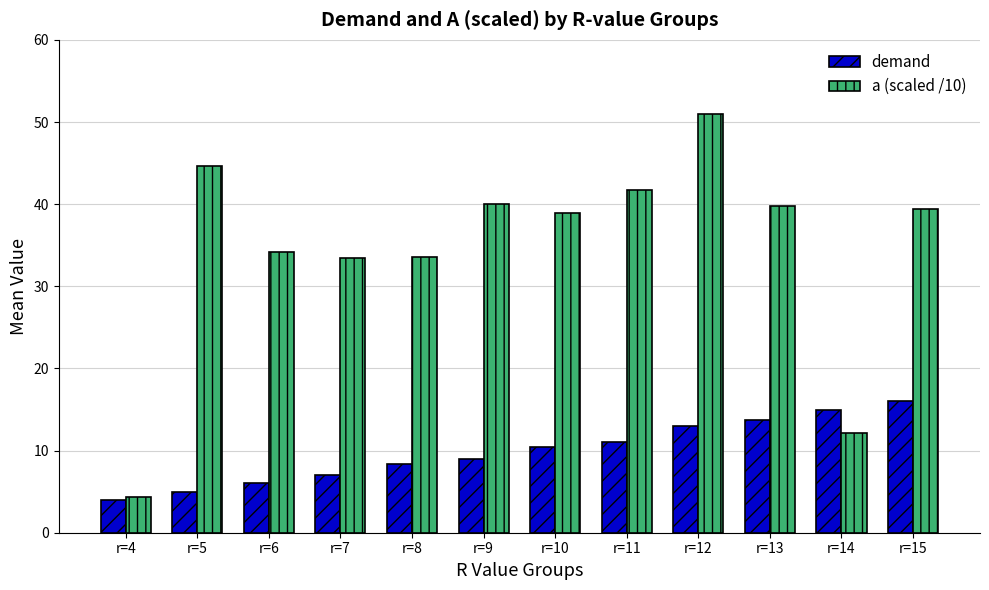

Are the bars grouped side by side (vs. stacked)?

Yes